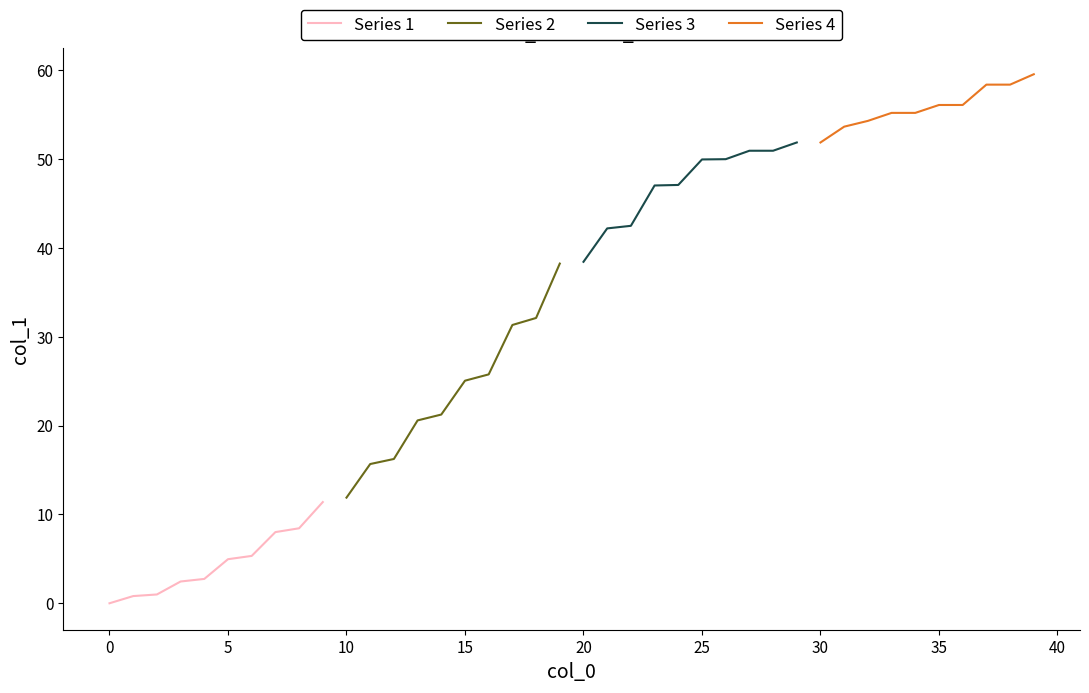

What is the minimum value for Series 4?

51.9